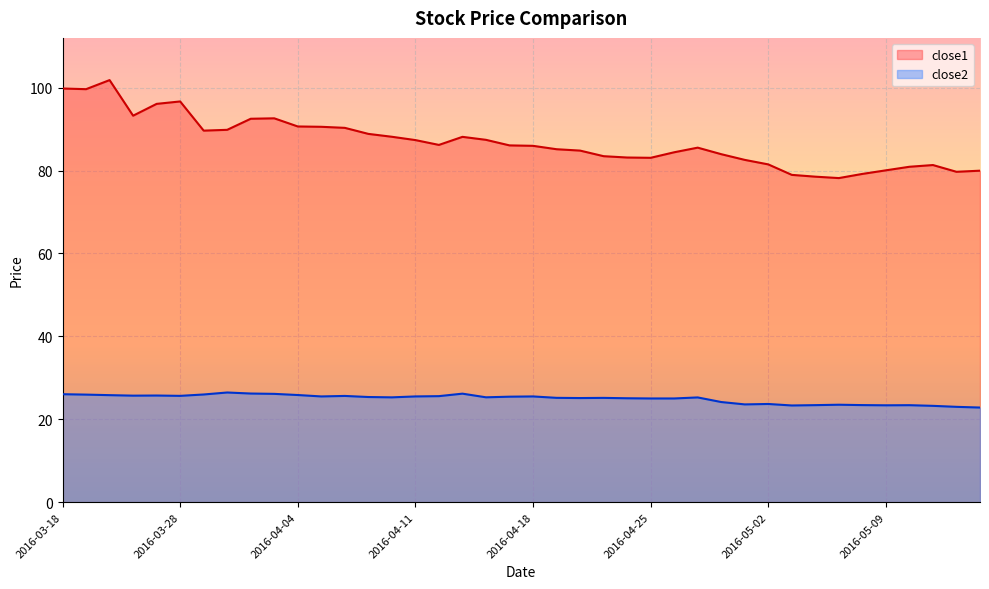

What is the total value across all series at 2016-03-28?

122.3